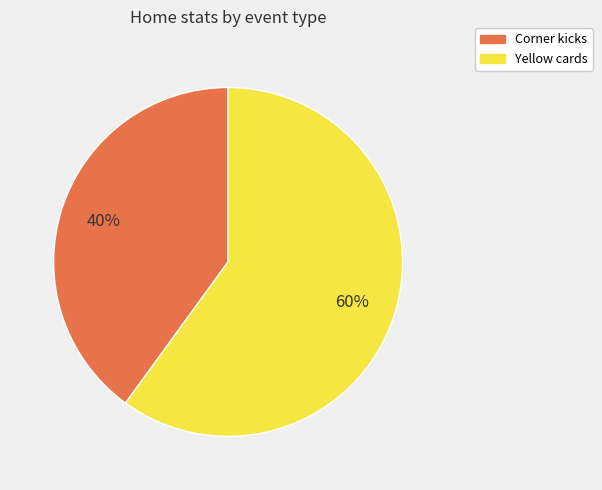

Does Corner kicks represent more than half of the total?

No